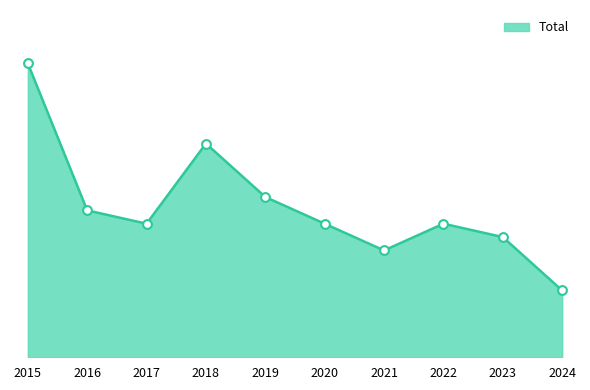

Between 2023 and 2018, which is larger?

2018